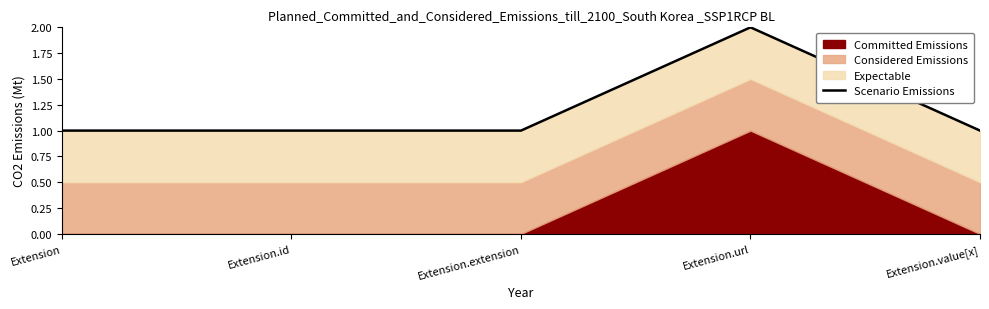

Reading left to right, list all the values displayed in this chart.

1	1	1	2	1